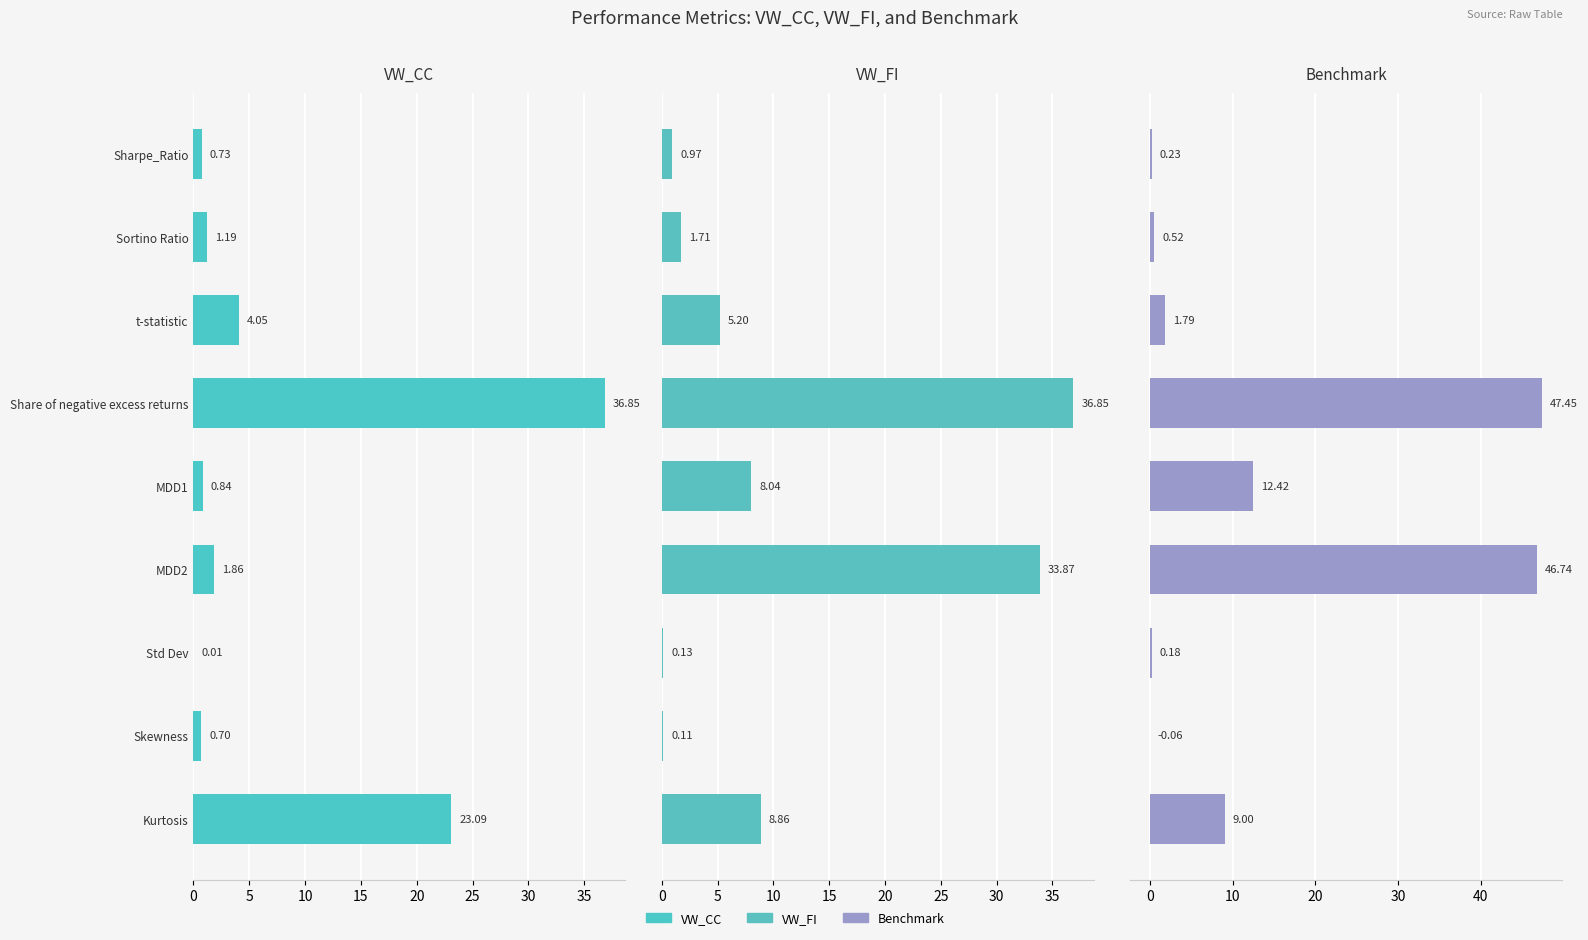

Count the number of data series in this chart.

3